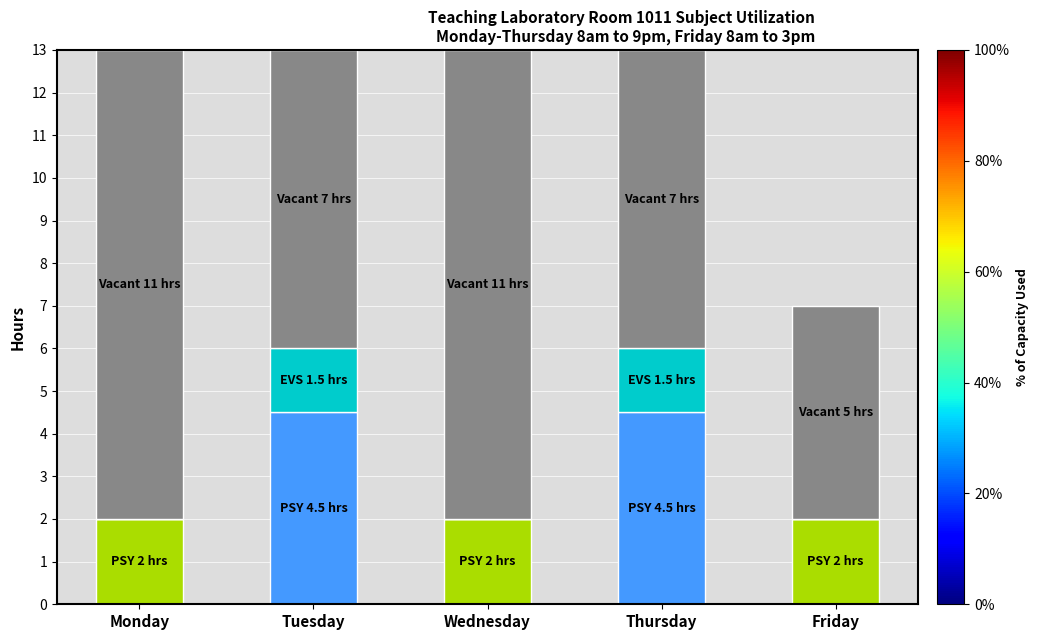

Reading right to left, list the values for the PSY series.

Friday=2.0	Thursday=0.0	Wednesday=2.0	Tuesday=0.0	Monday=2.0